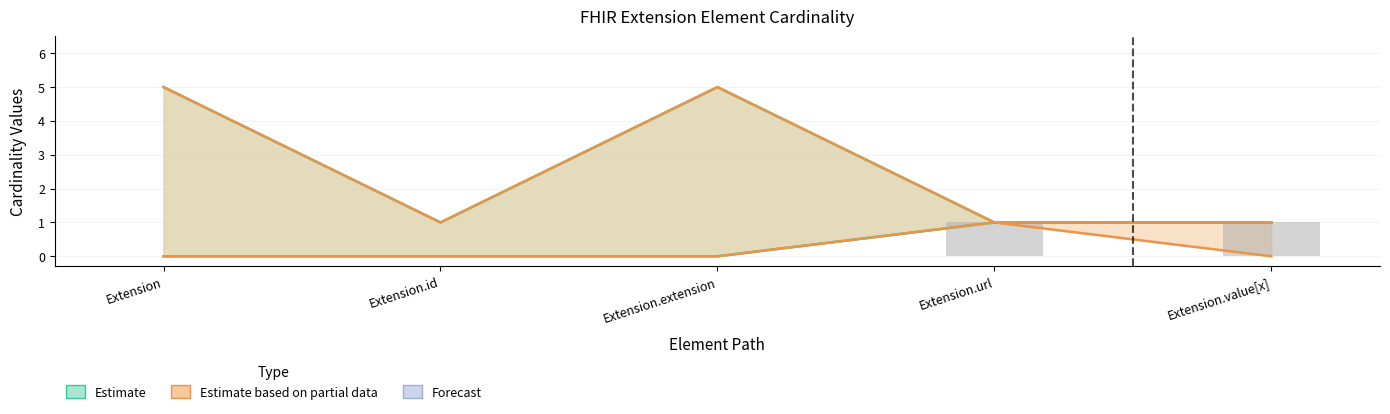

Is it true that the value at Extension is -1?

False